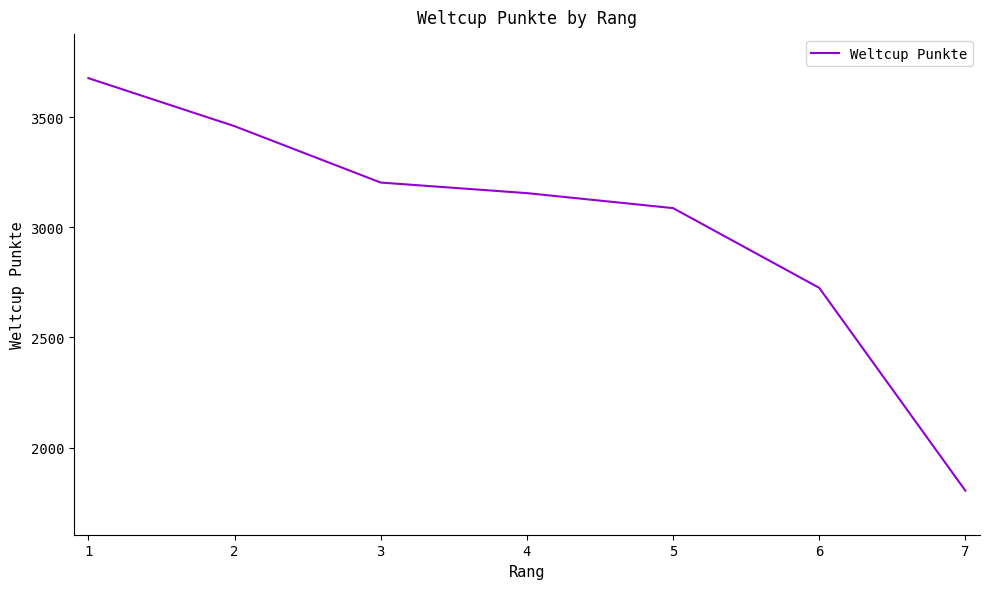

List the labels in order of value, largest first.

1, 2, 3, 4, 5, 6, 7